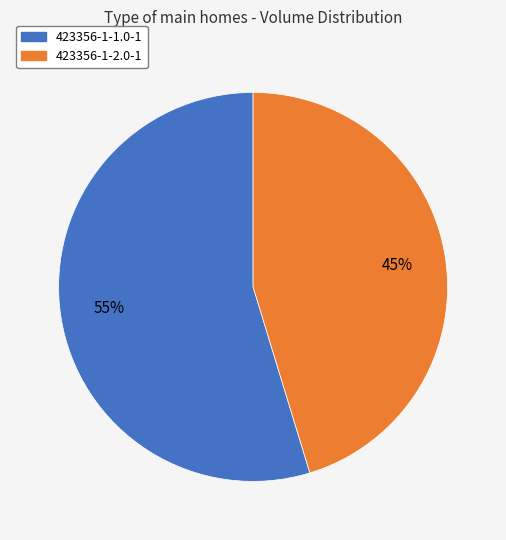

What percentage is the 423356-1-2.0-1 slice, to the nearest percent?

45%